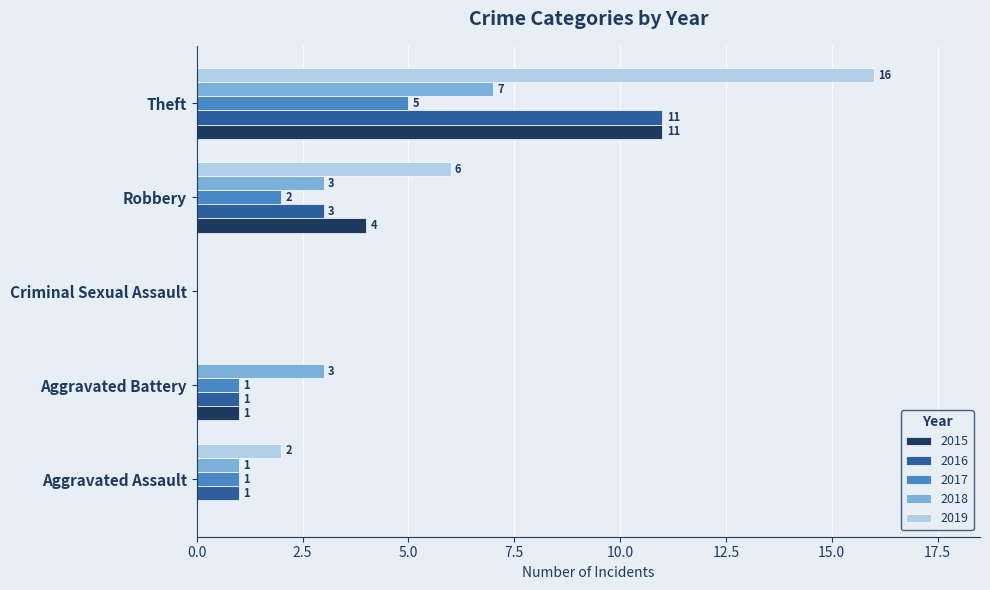

What is the sum of the 2019 values at Aggravated Battery and Theft?

16